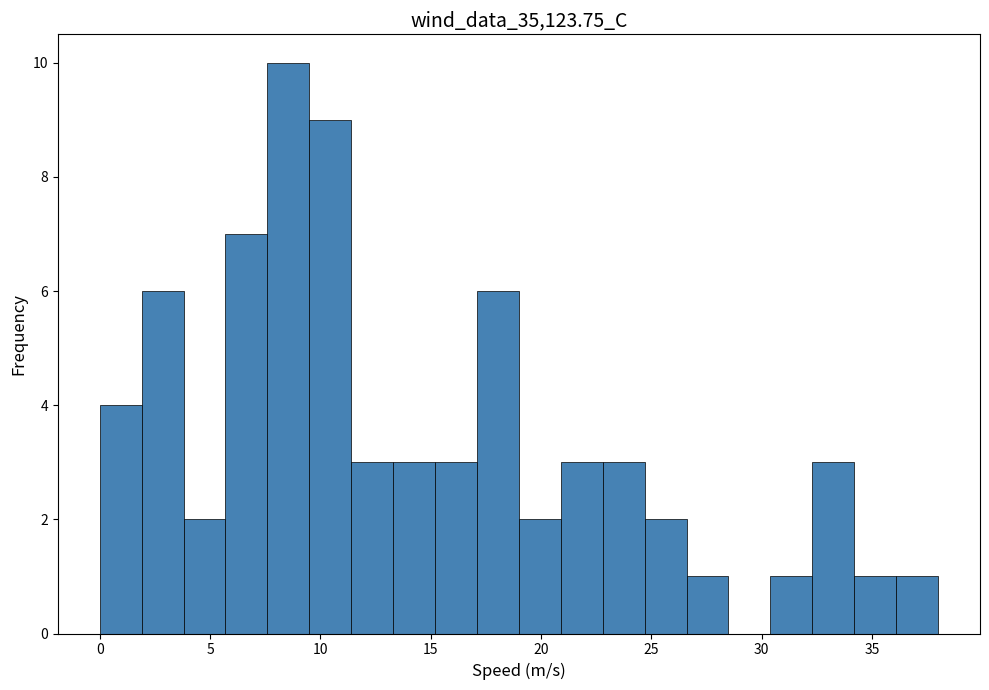

Around what value on the x-axis is the tallest bar? Give the approximate position of its centre, as read against the axis.

8.5